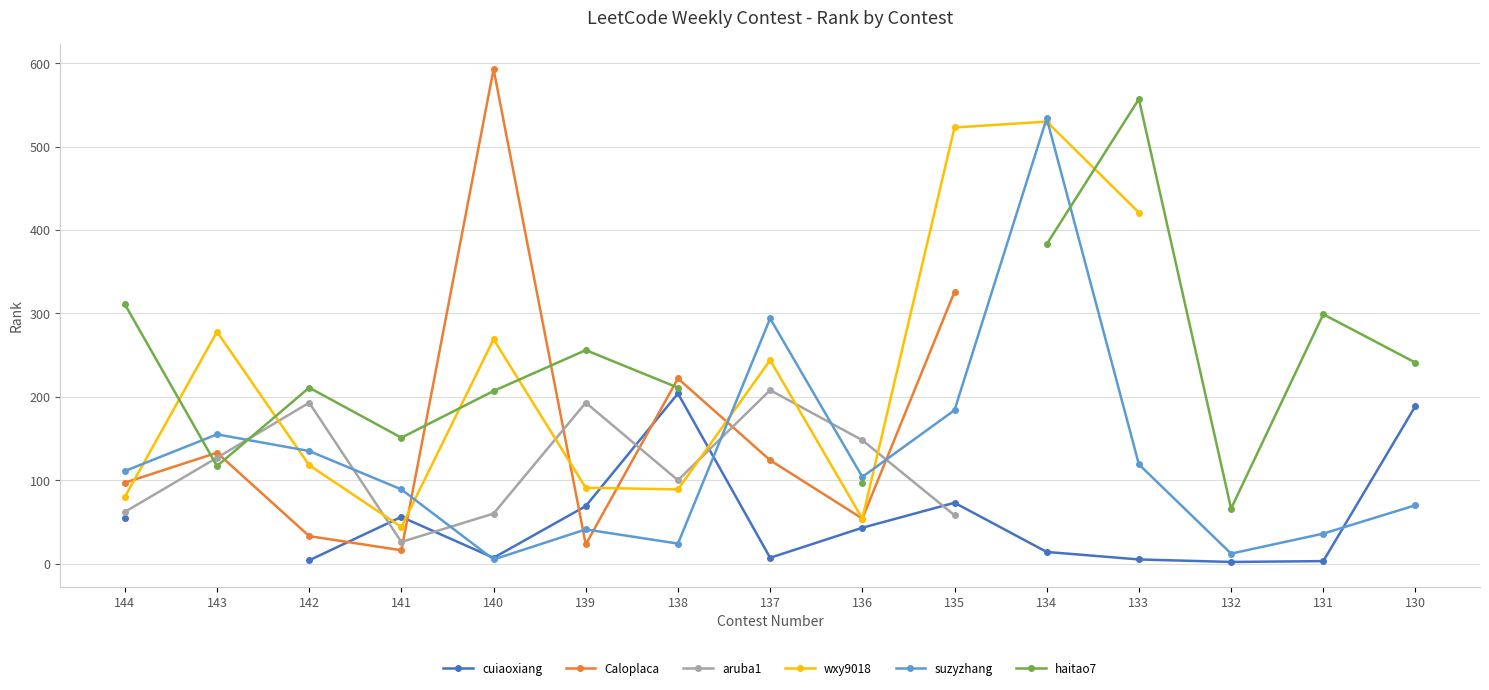

True or false: aruba1 has a value of 110.5 at 137.

False